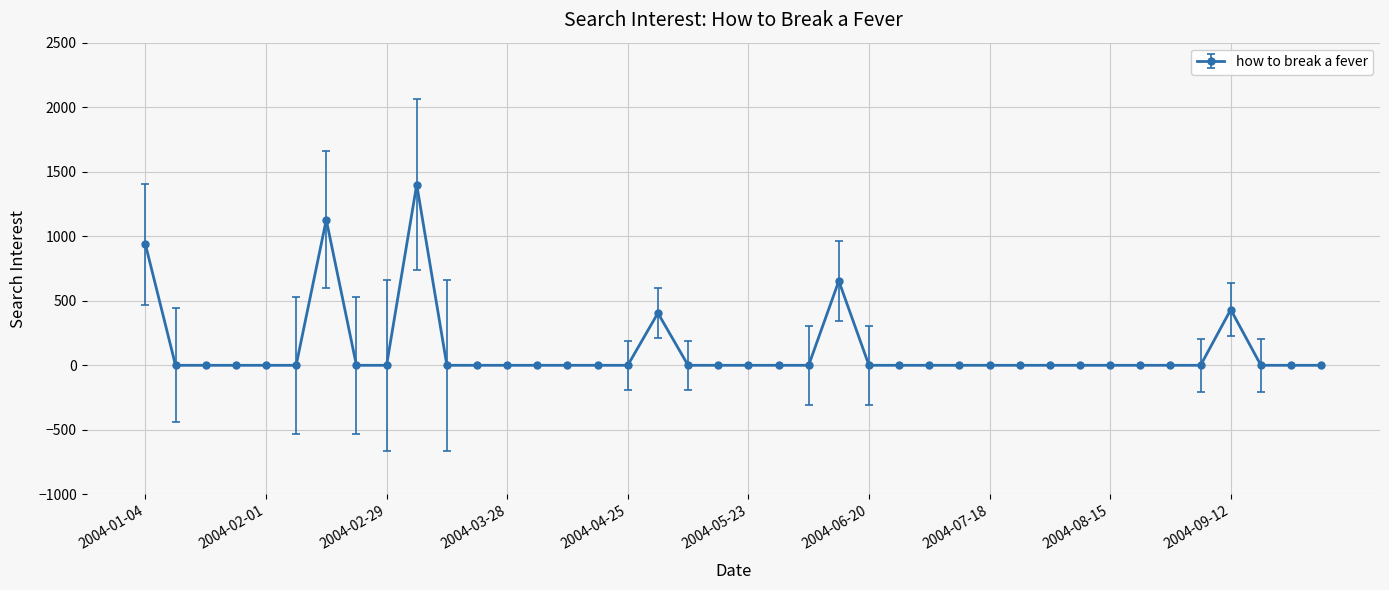

What is the difference between the maximum and minimum values?

1400.7